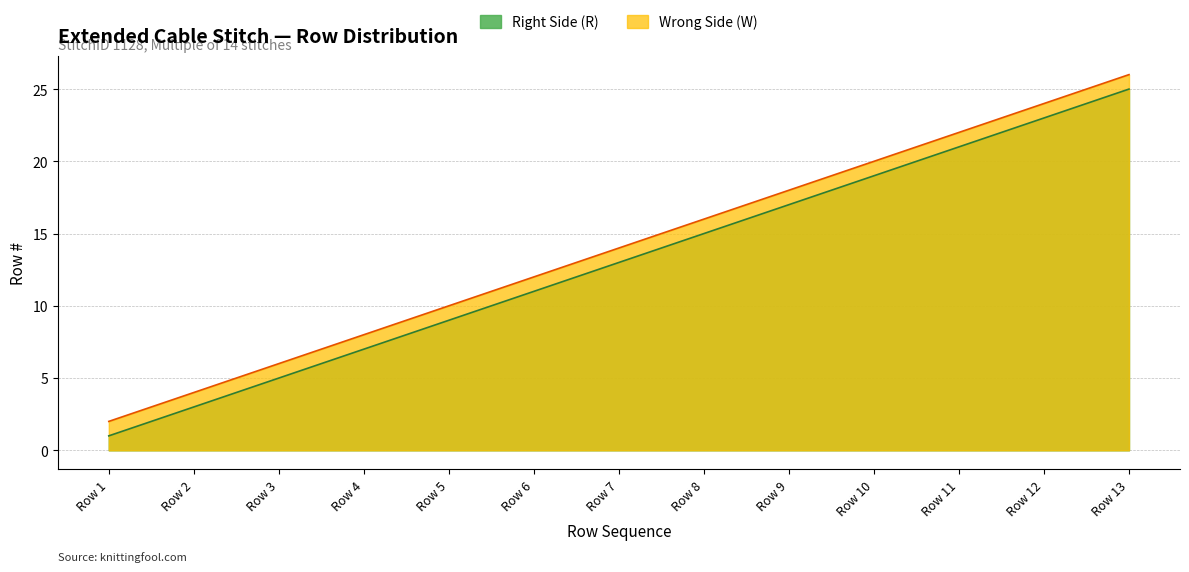

True or false: Wrong Side (W) and Right Side (R) intersect in this chart.

False